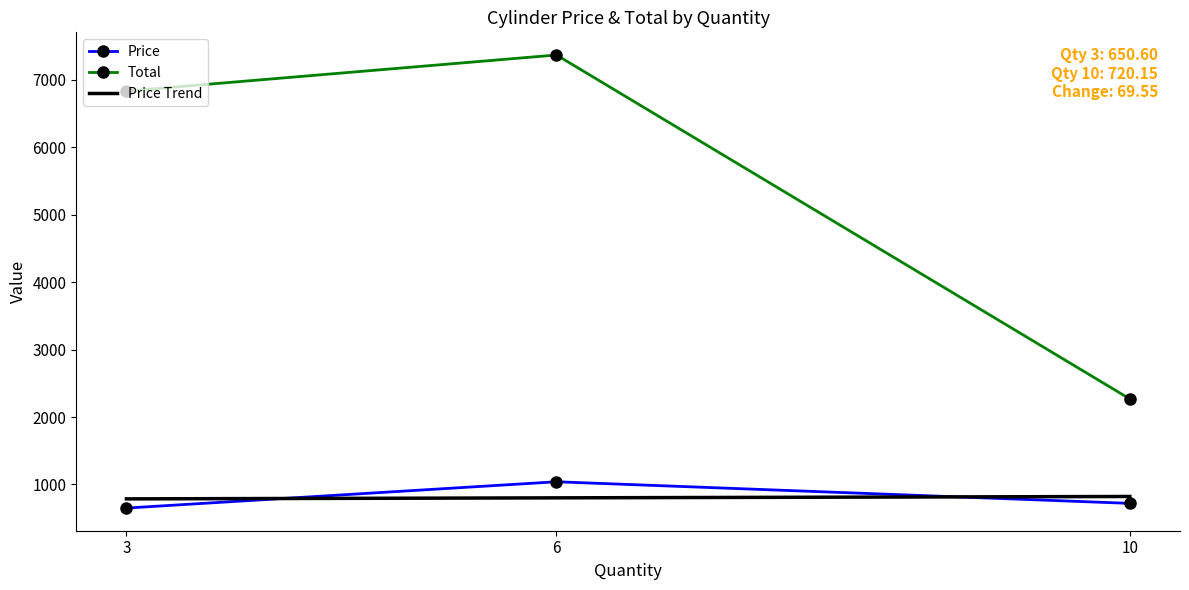

What is the difference between the maximum and minimum values in the Total series?

5098.3